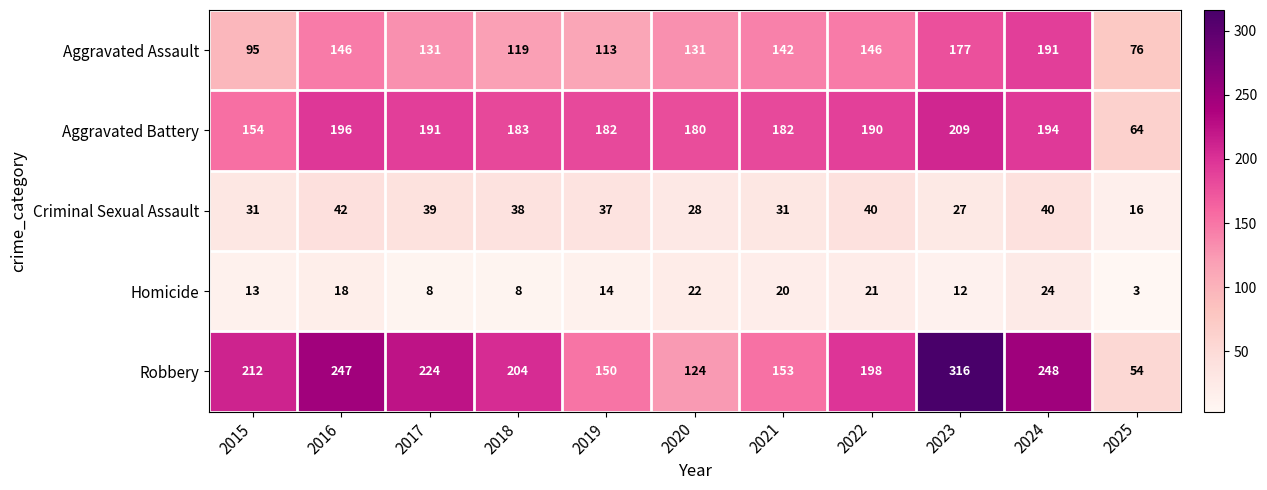

Where does the Robbery series first go above 204?

2015